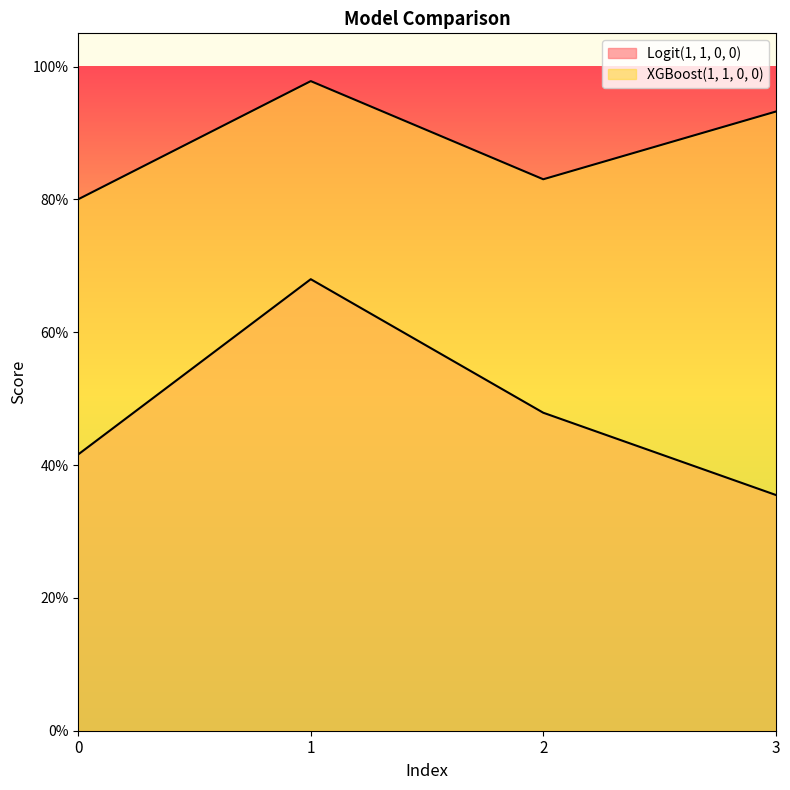

What is the sum of all Logit(1, 1, 0, 0) values?

1.9